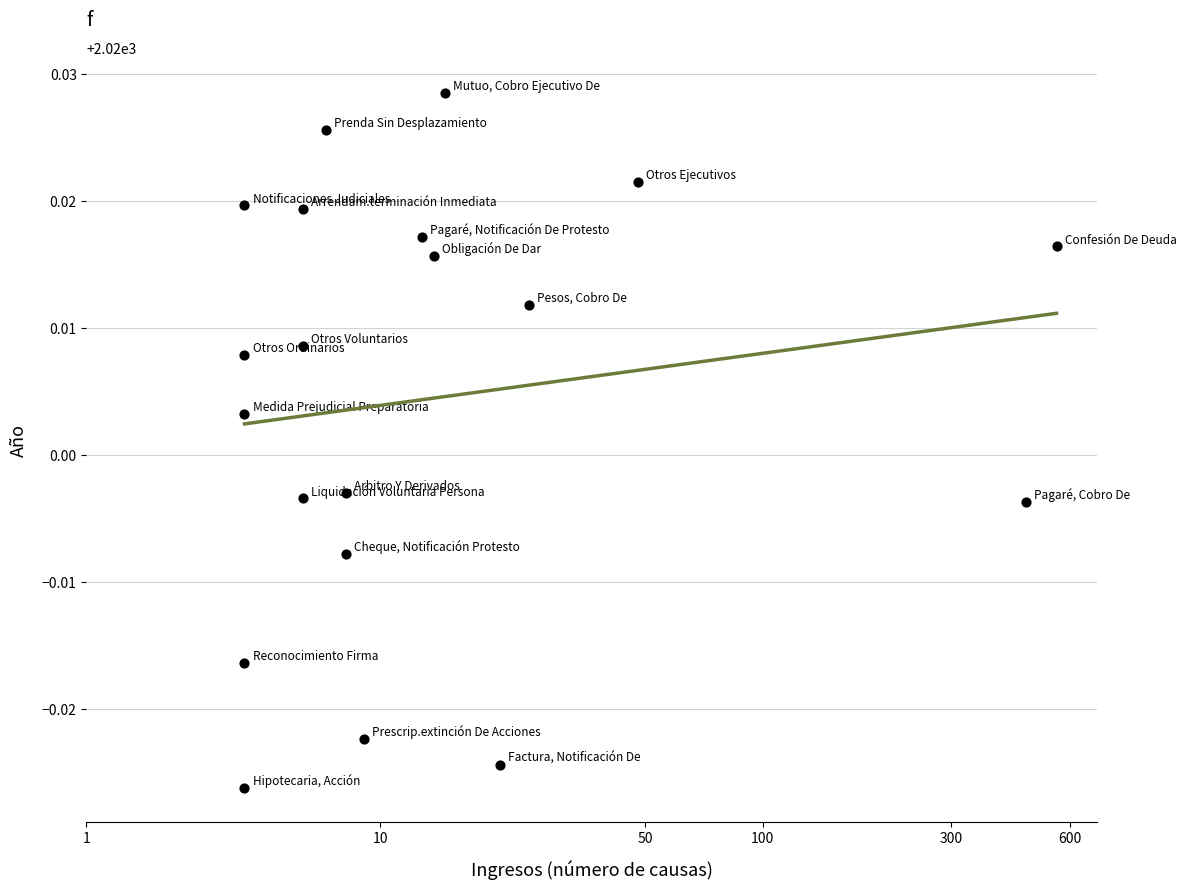

What is the range of X values (max minus min)?

4.7